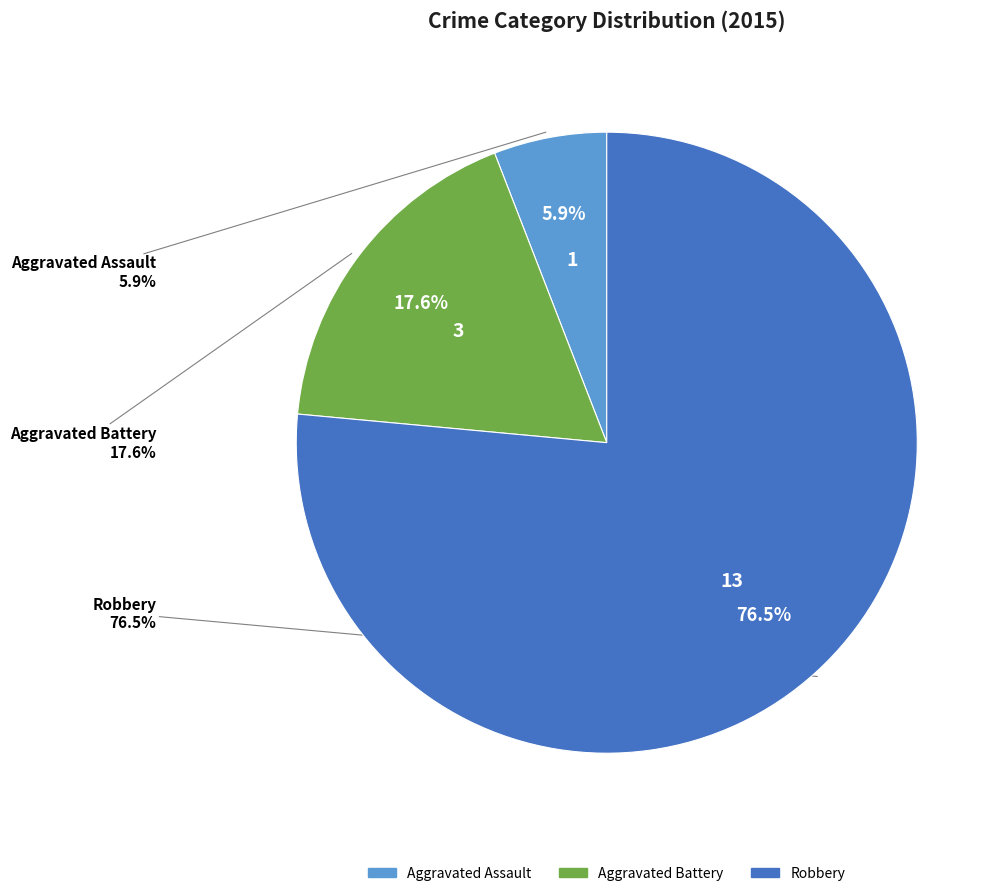

Is it true that Robbery is 82% of the pie?

False